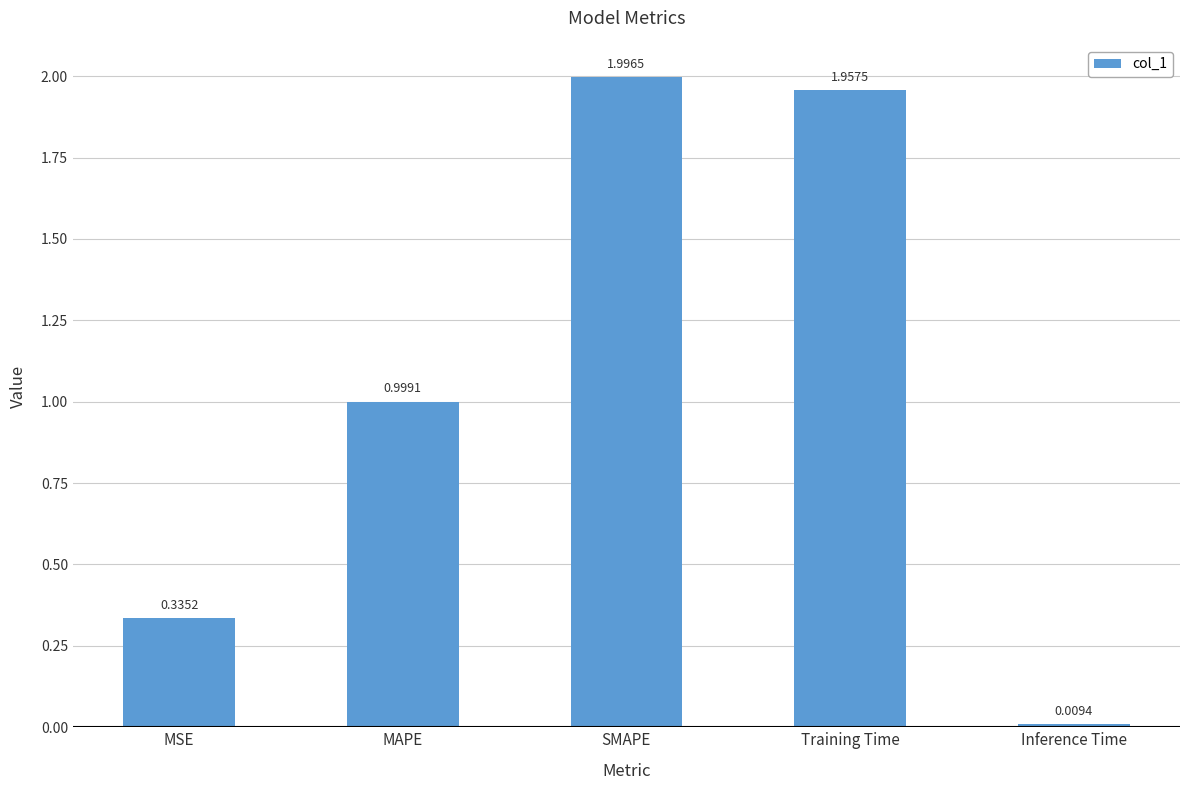

What is the average value?

1.1